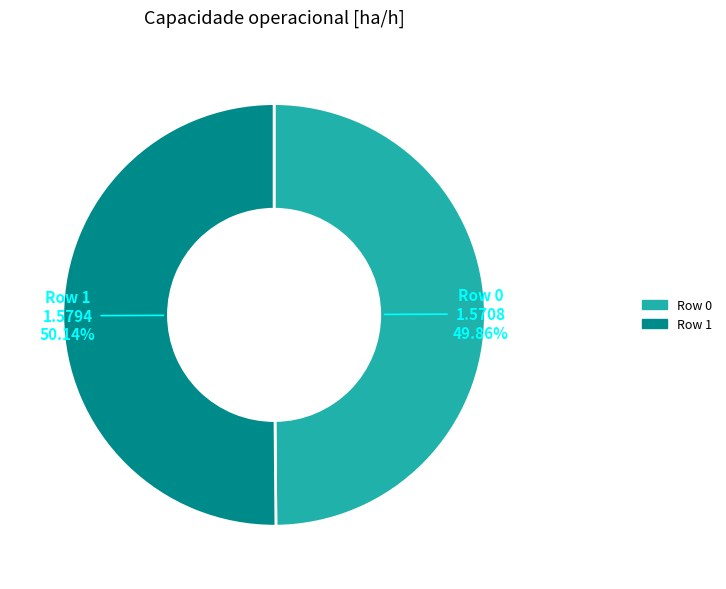

To the nearest percent, what portion does Row 1 represent?

50%